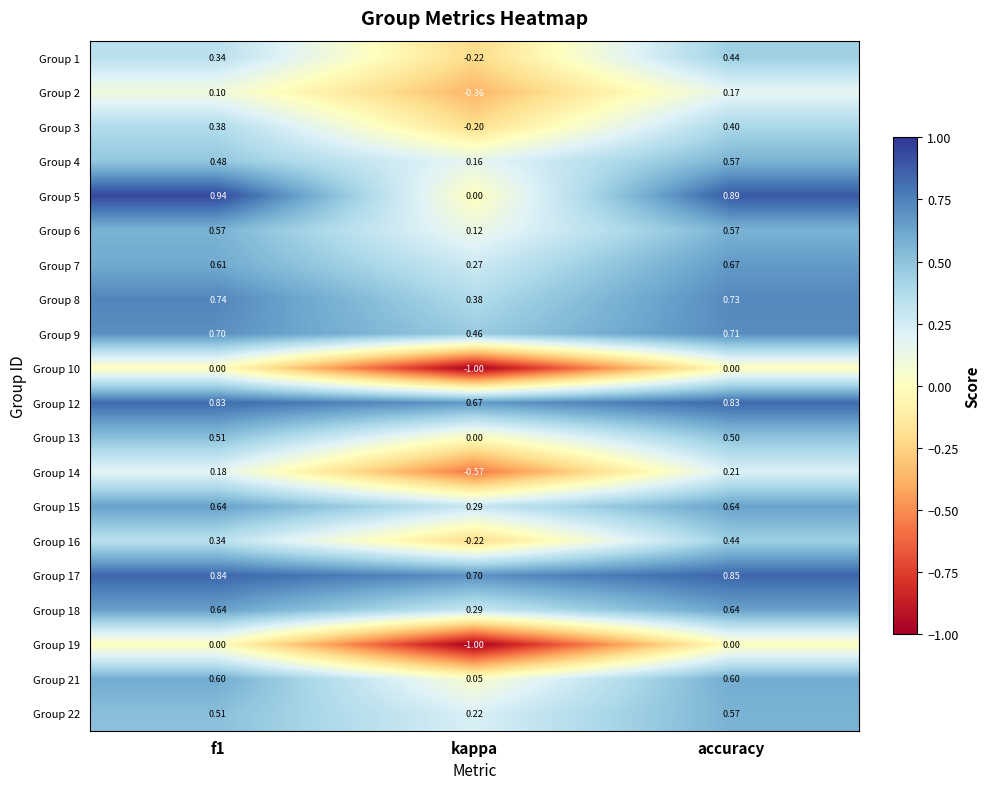

At which category is the sum across all series the highest?

accuracy